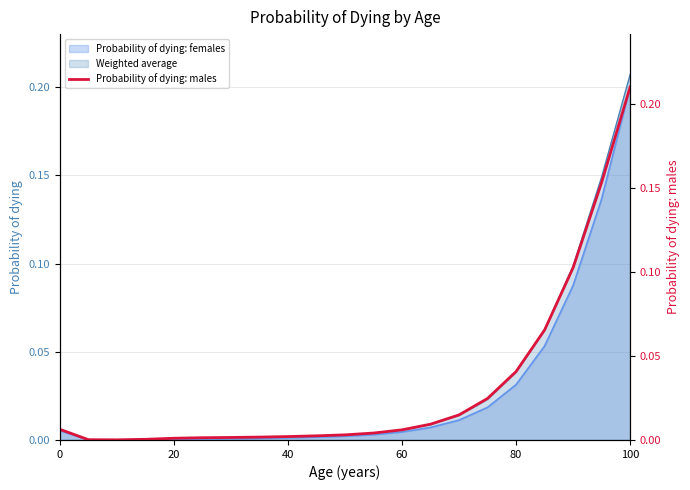

Which category has the highest value in the Weighted average series?

100